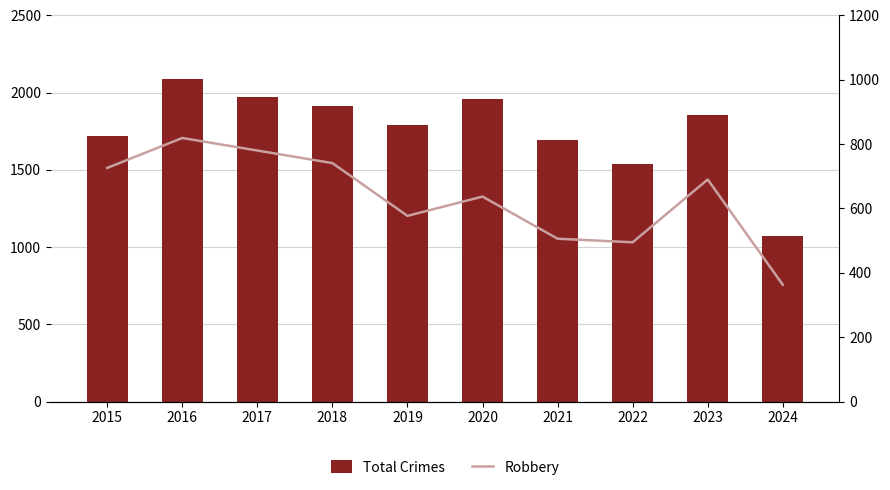

Which label corresponds to the smallest value in the chart?

2024